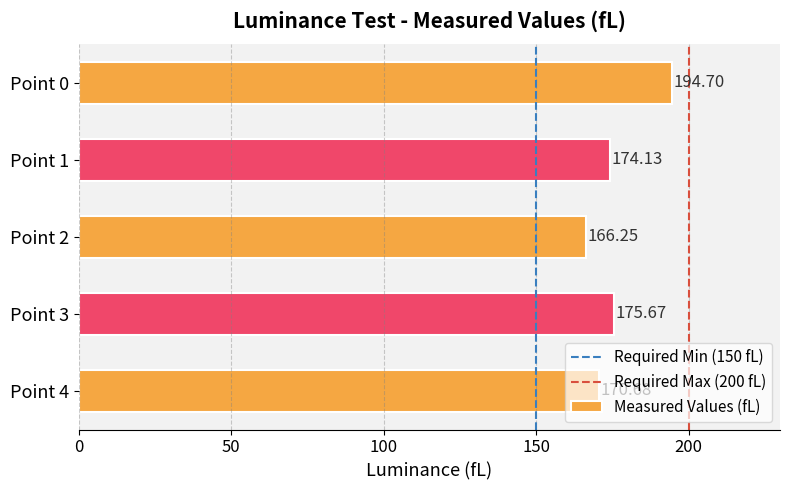

Rank the categories by value from highest to lowest.

Point 0, Point 3, Point 1, Point 4, Point 2